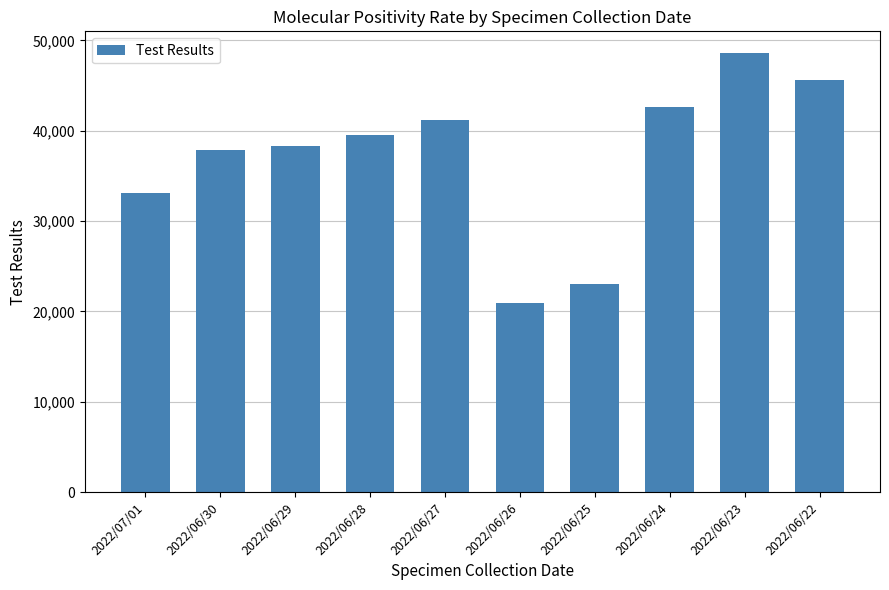

What is the maximum value shown in the chart?

48571